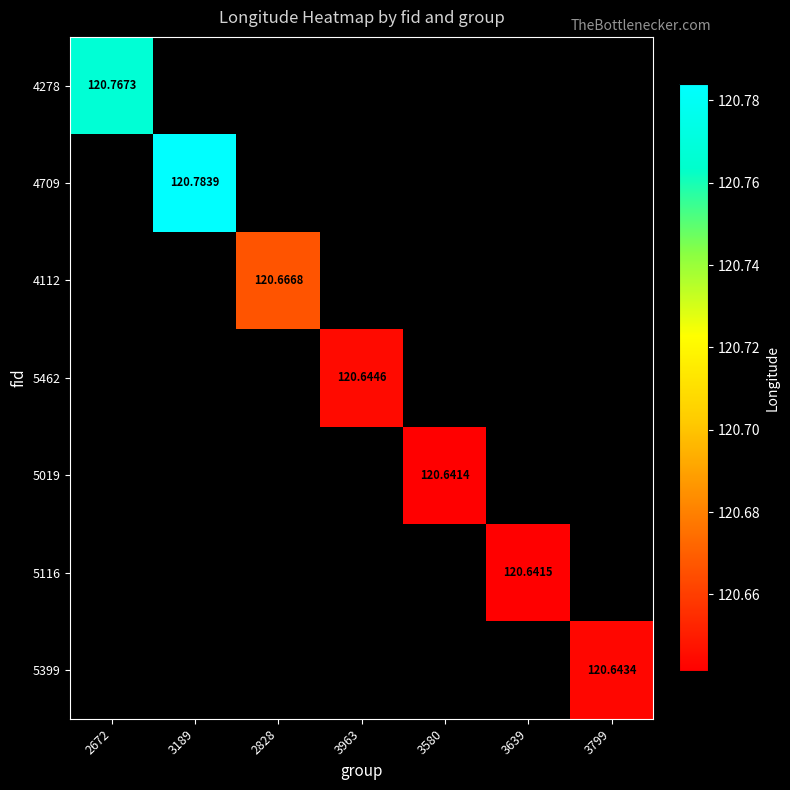

Count the number of categories in the chart.

7